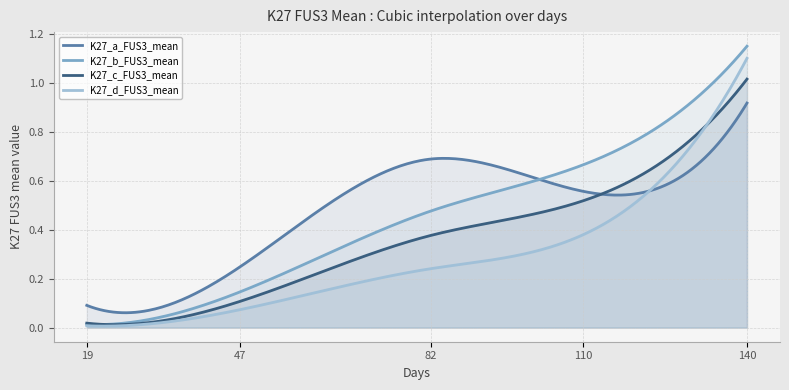

What is the sum of the K27_a_FUS3_mean values at 19 and 110?

0.6